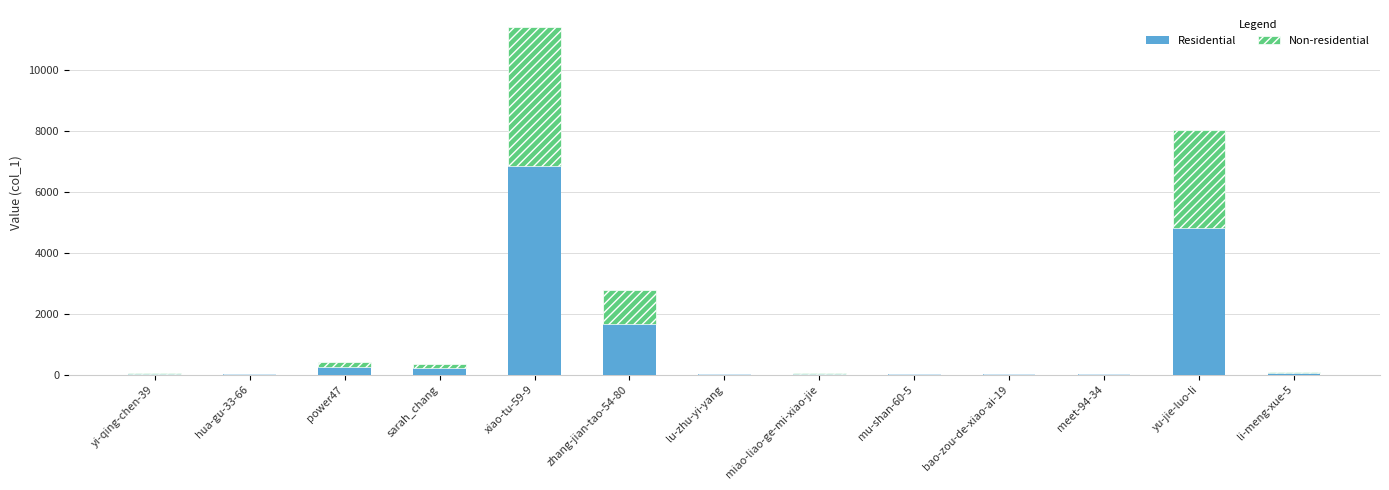

What is the approximate value of Residential at yu-jie-luo-li?

4811.4